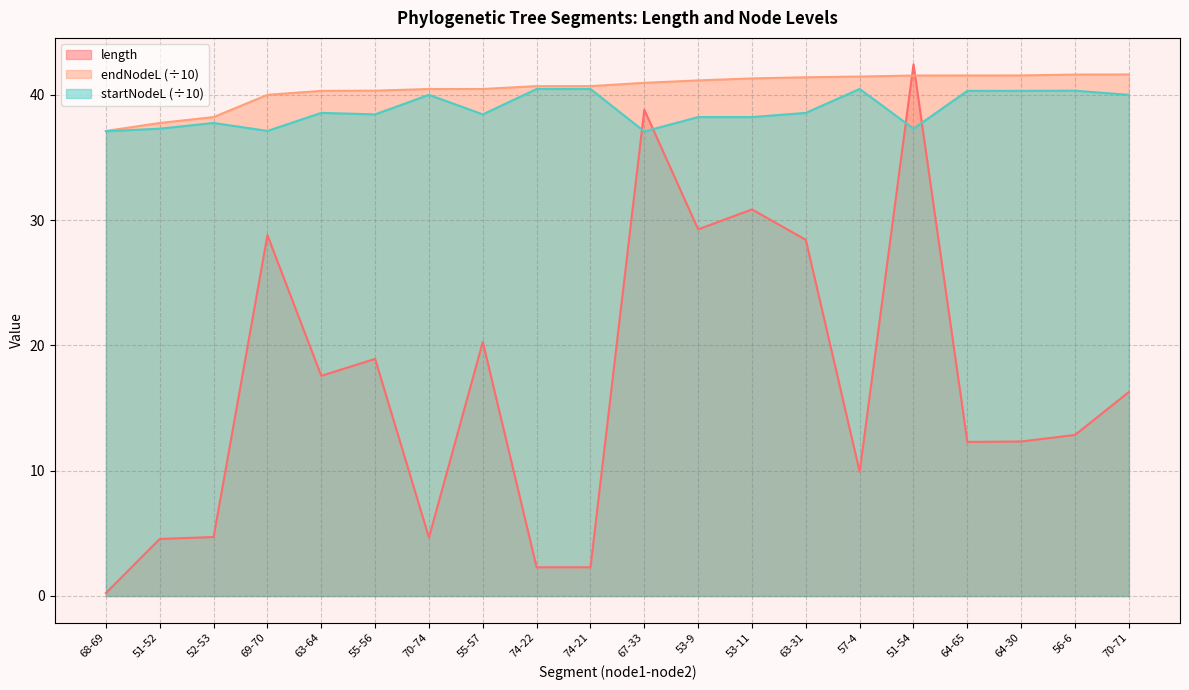

Is the value of startNodeL at 68-69 greater than the value of endNodeL at 74-21?

No